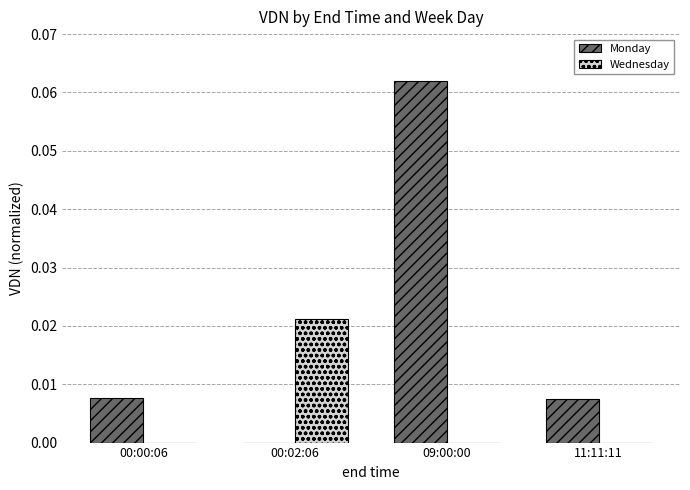

The Wednesday series shows 0.0 at 00:00:06. True or false?

True